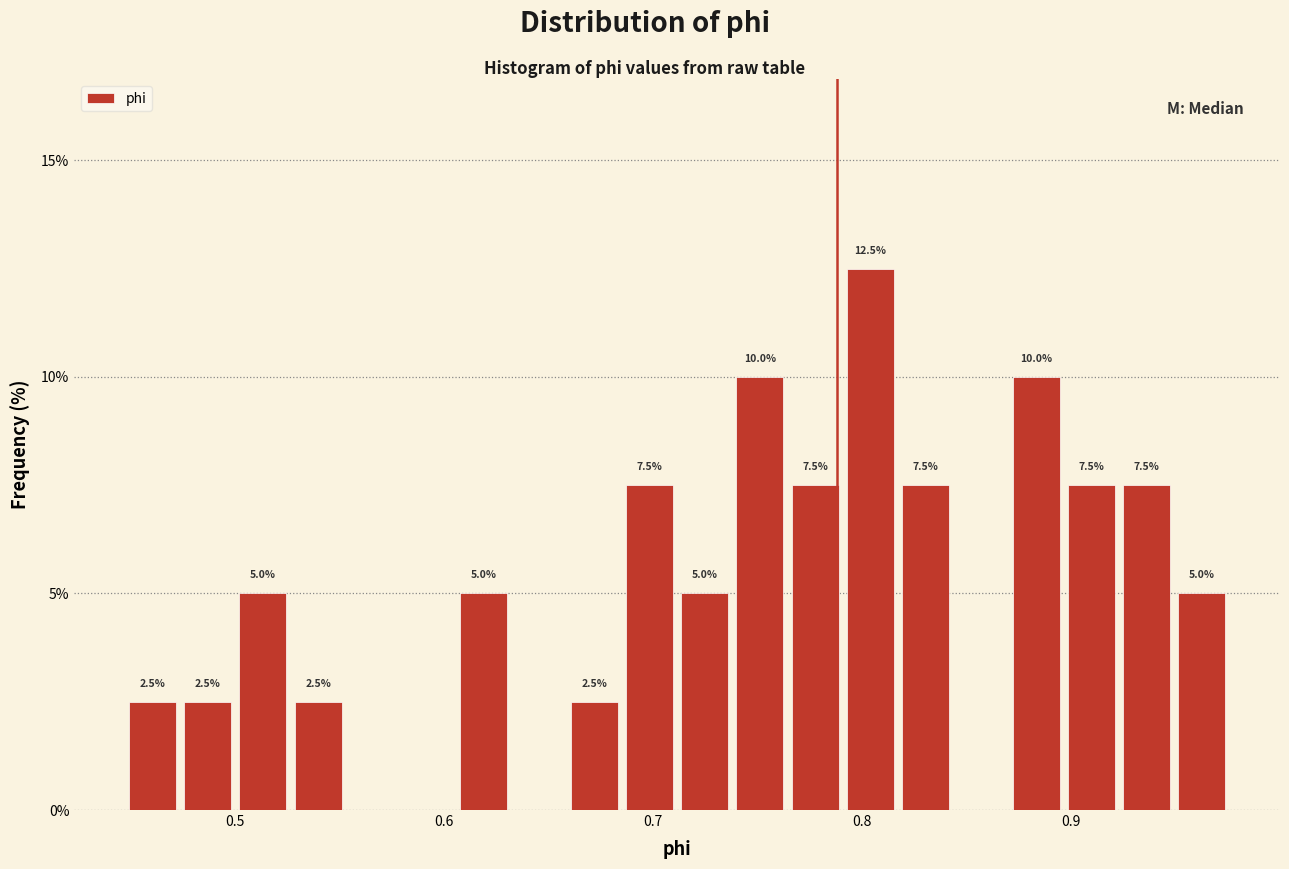

Read against the x-axis, roughly where is the centre of the tallest bar?

0.80